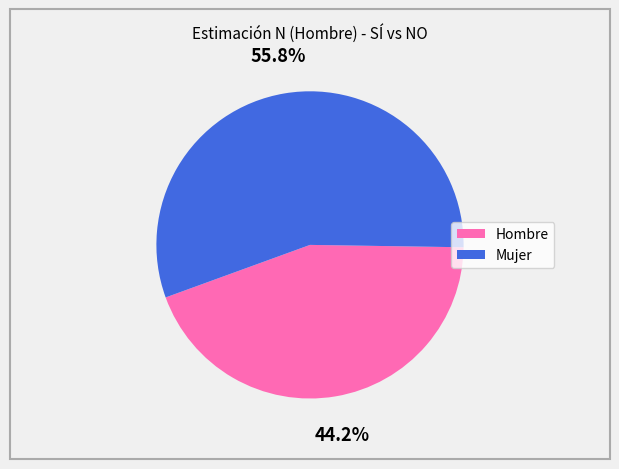

Is there any slice that represents more than half of the pie?

Yes